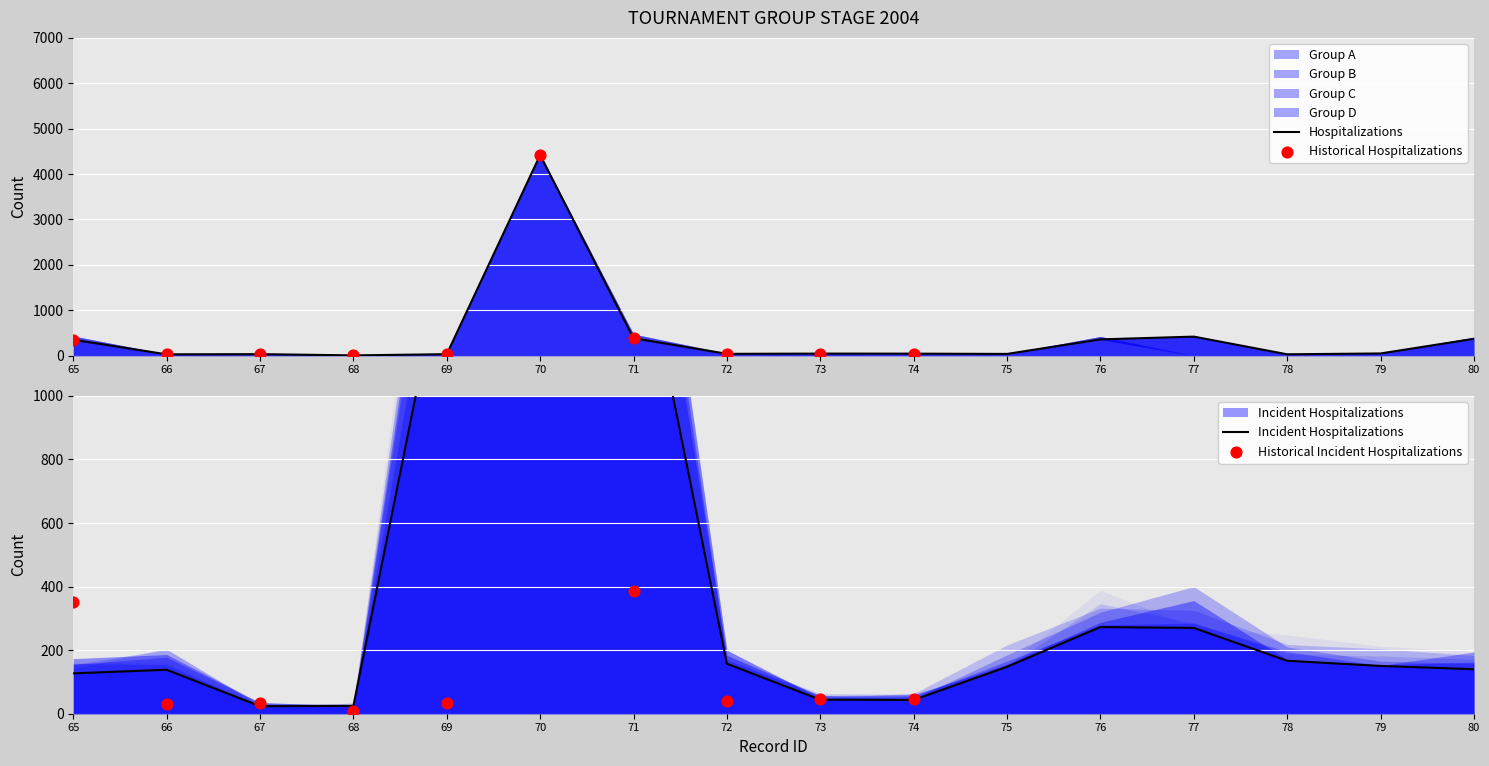

Is the value of Group C at 67 greater than the value of Group B at 66?

No